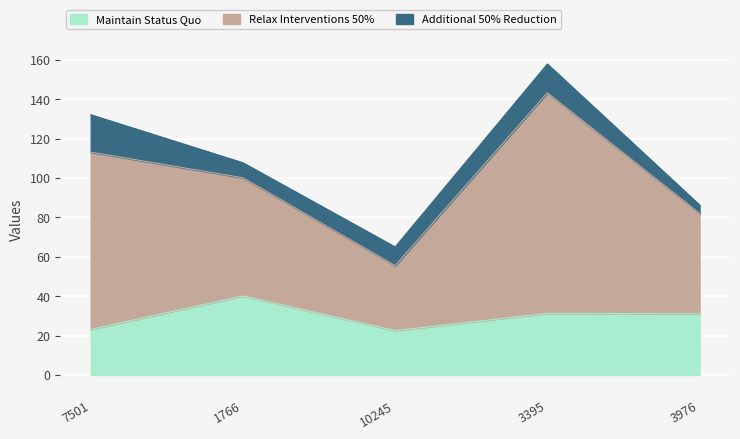

True or false: Maintain Status Quo and Relax Interventions 50% cross at least once.

False